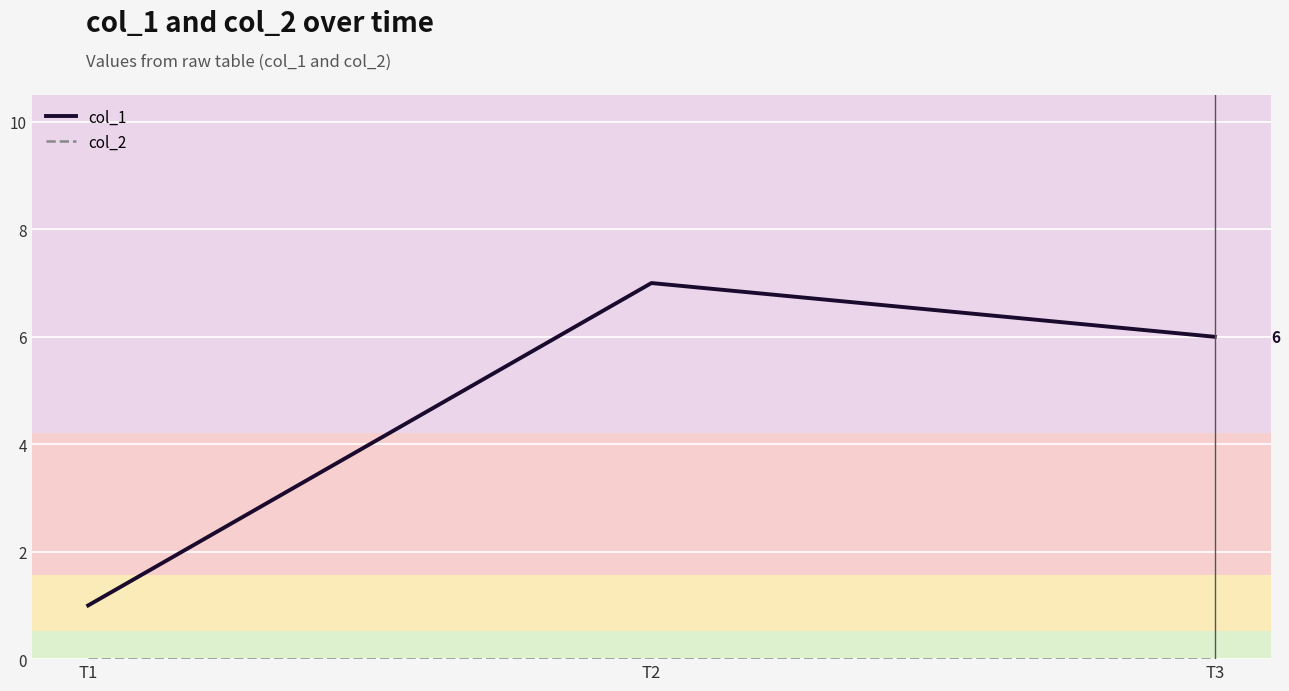

What is the spread (max minus min) of values at T3?

6